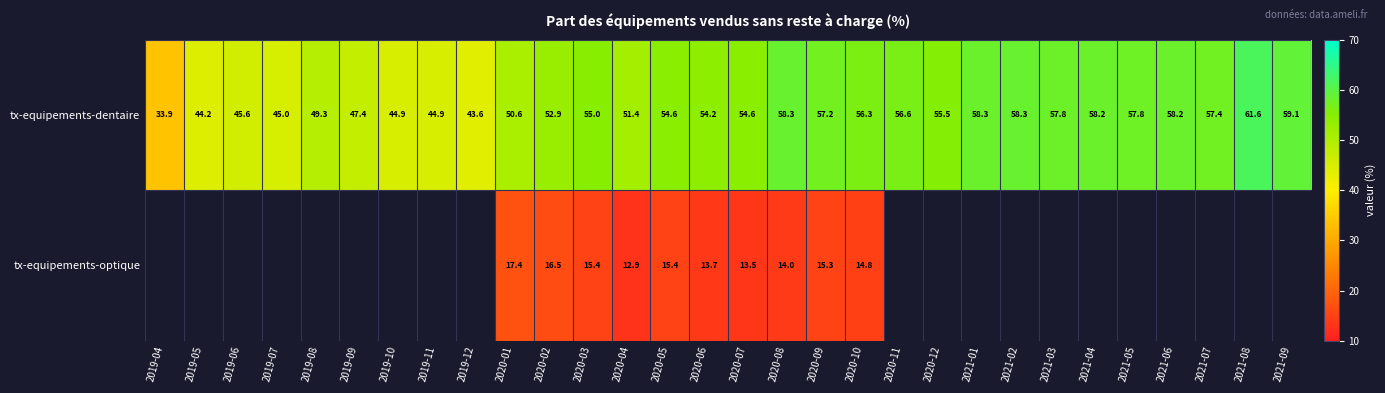

Is the value of tx-equipements-dentaire at 2020-07 greater than the value of tx-equipements-optique at 2020-09?

Yes